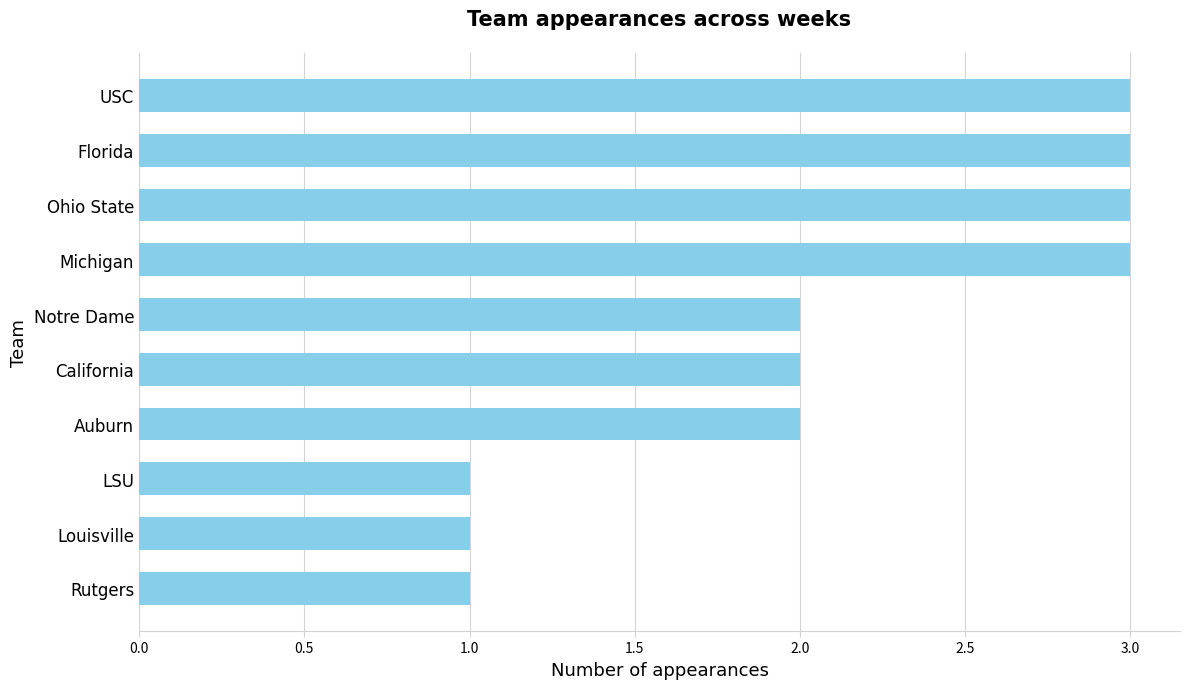

Is it true that the value at LSU is 0?

False